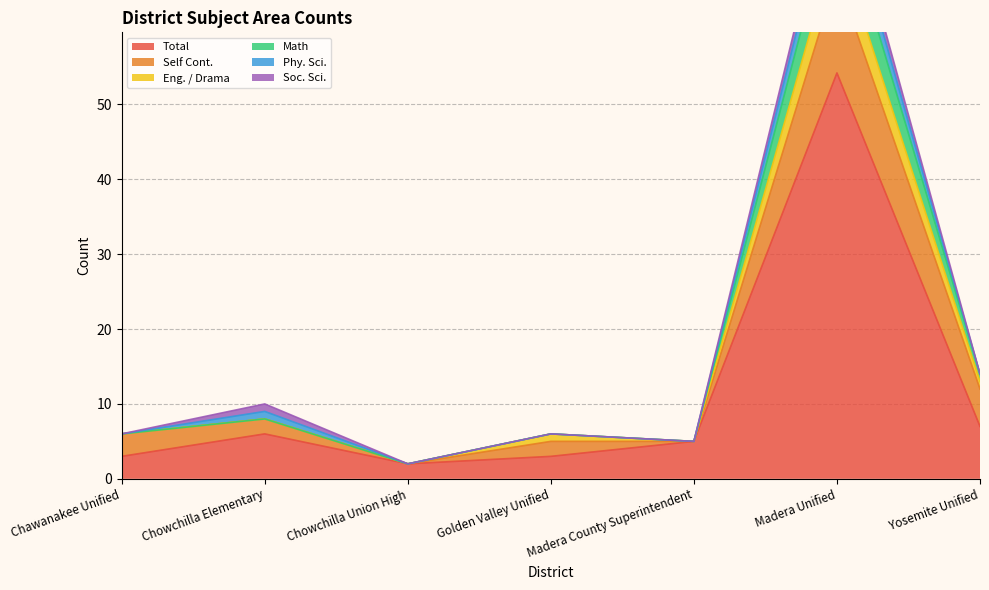

Count the Self Cont. values in the range 0 to 5.

6